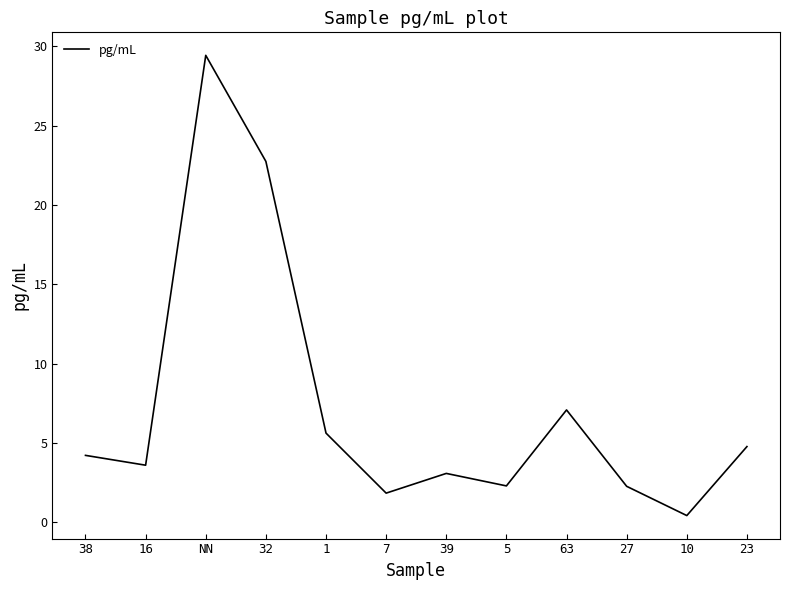

Reading right to left, list all the values displayed in this chart.

23=4.8	10=0.4	27=2.3	63=7.1	5=2.3	39=3.1	7=1.8	1=5.6	32=22.8	NN=29.4	16=3.6	38=4.2